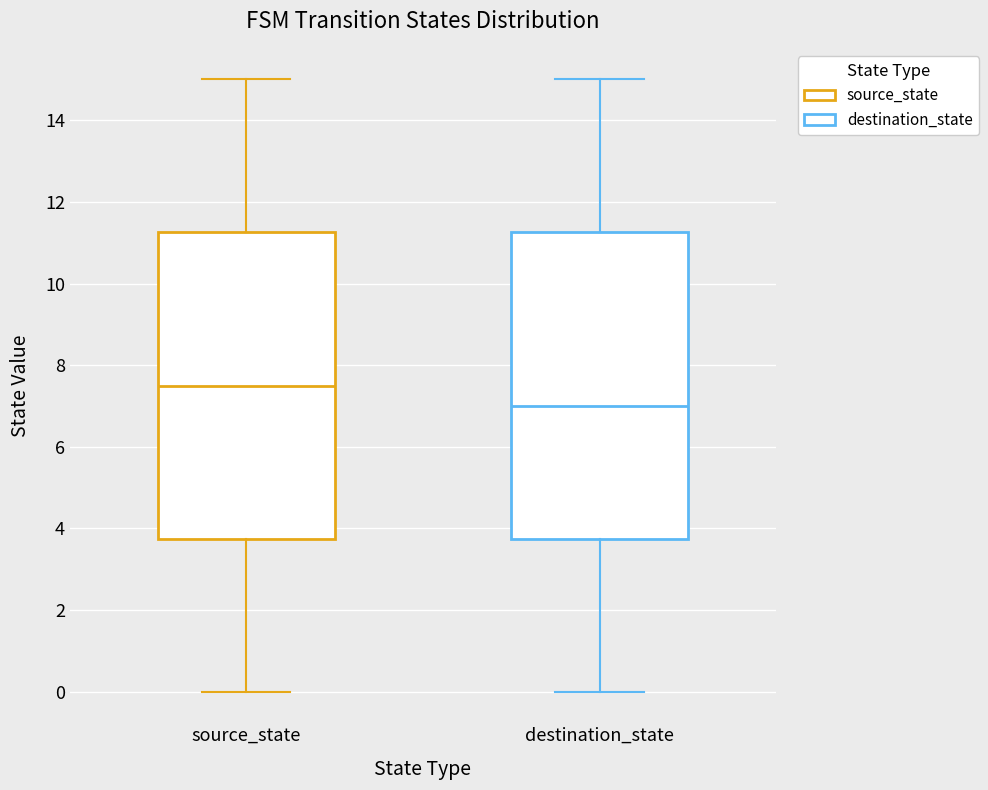

Which box has the highest median line?

source_state